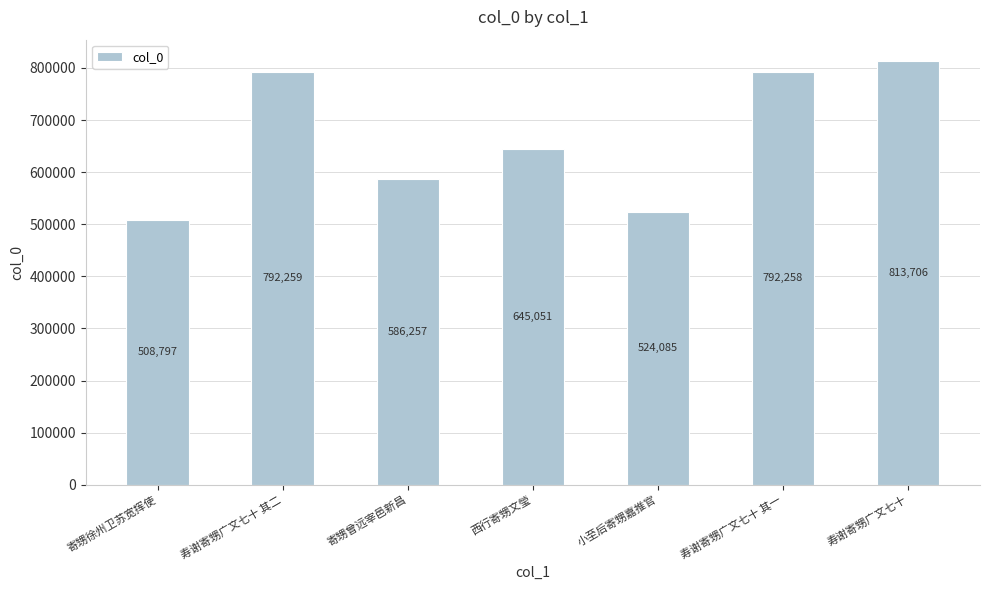

List the labels in order of value, largest first.

寿谢寄甥广文七十, 寿谢寄甥广文七十 其二, 寿谢寄甥广文七十 其一, 西行寄甥文瑩, 寄甥曾远宰邑新昌, 小至后寄甥嘉推官, 寄甥徐州卫苏宽挥使